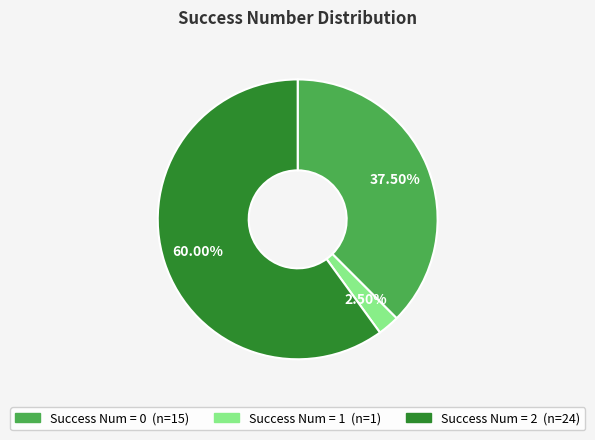

Does any single category account for the majority?

Yes